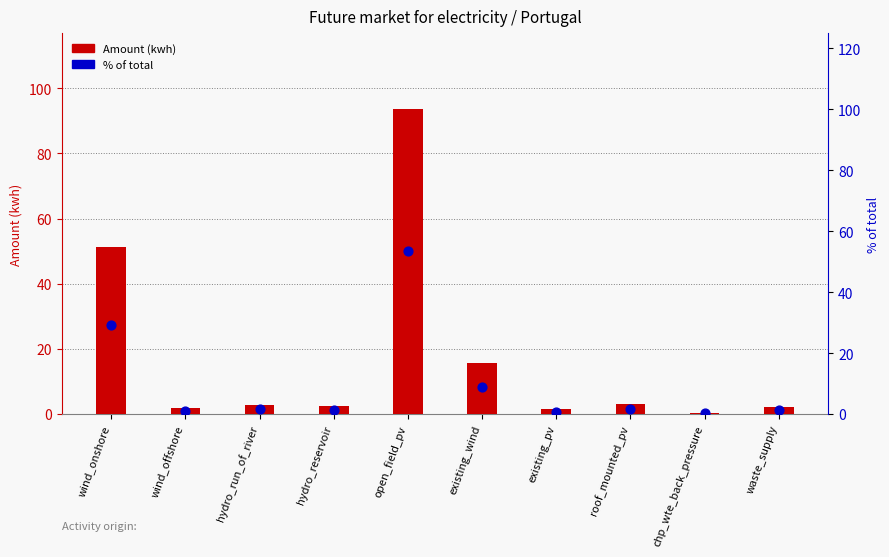

What is the total value across all series at chp_wte_back_pressure?

0.7